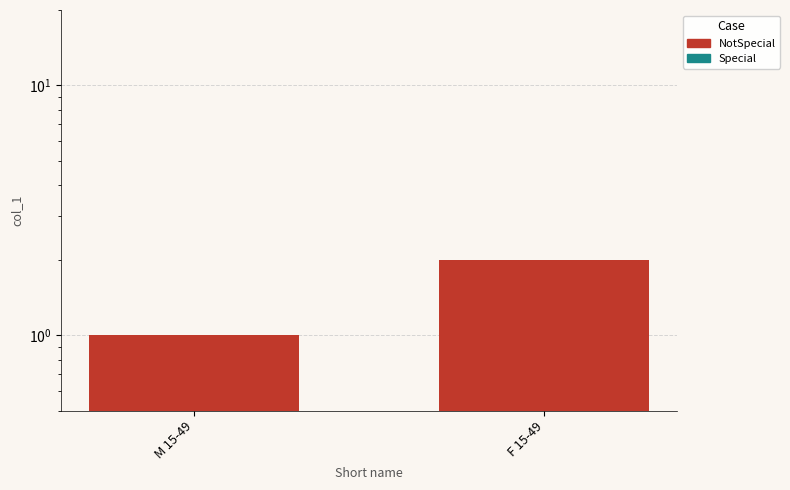

What is the smallest value displayed?

1